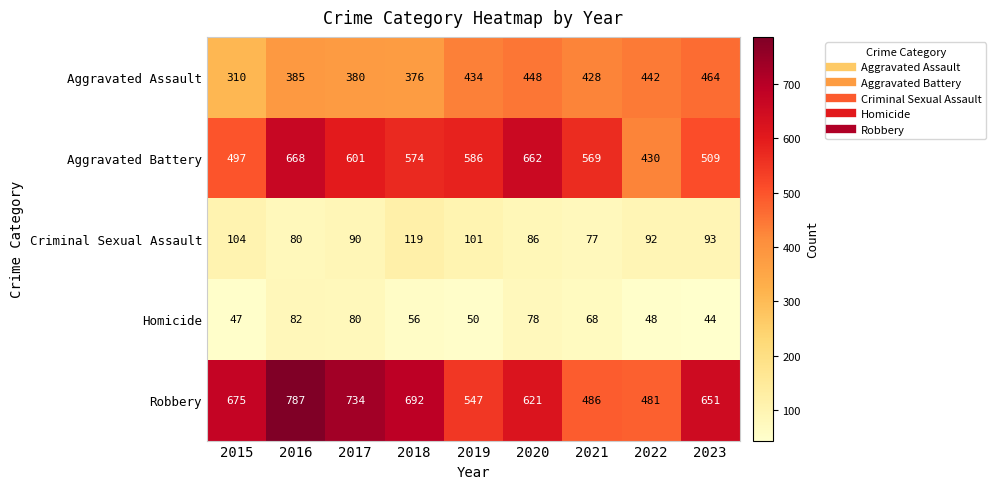

At which category is the sum across all series the highest?

2016